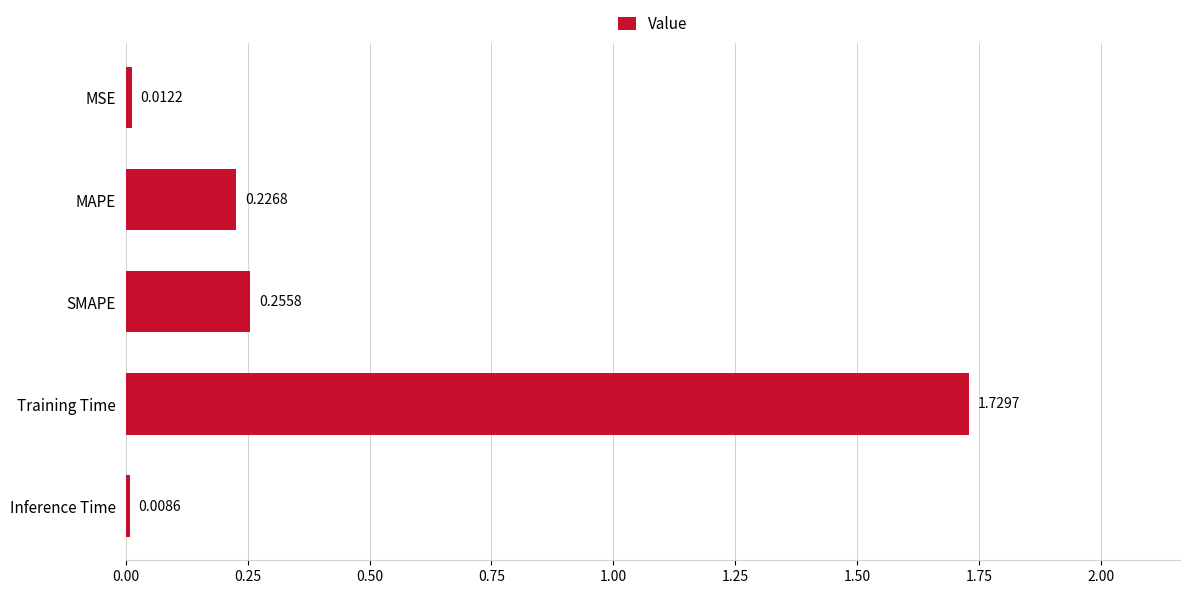

What is the label of the 1st bar from the top?

MSE